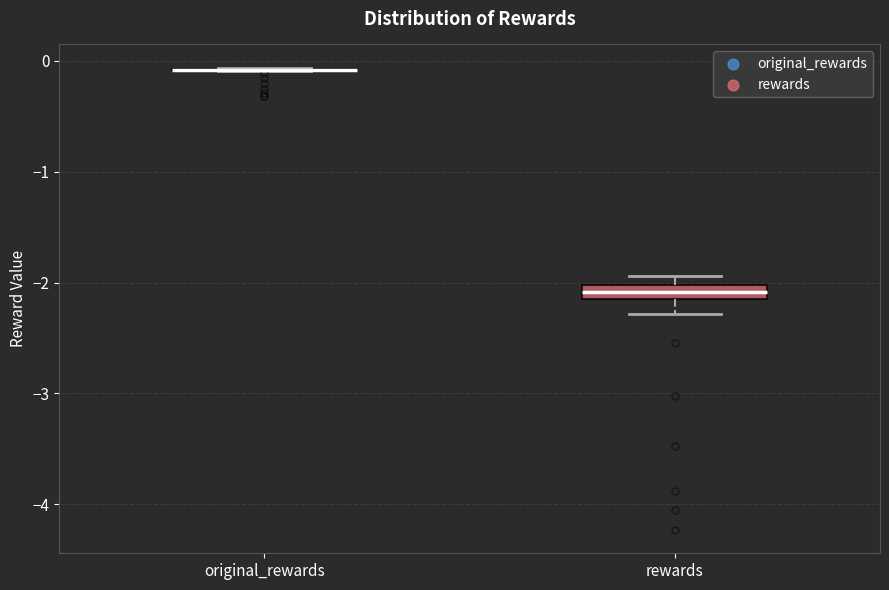

Where is the lower edge of the box for rewards on the y-axis? The values are not printed on the chart, so give them approximately, as read against the axis.

-2.1